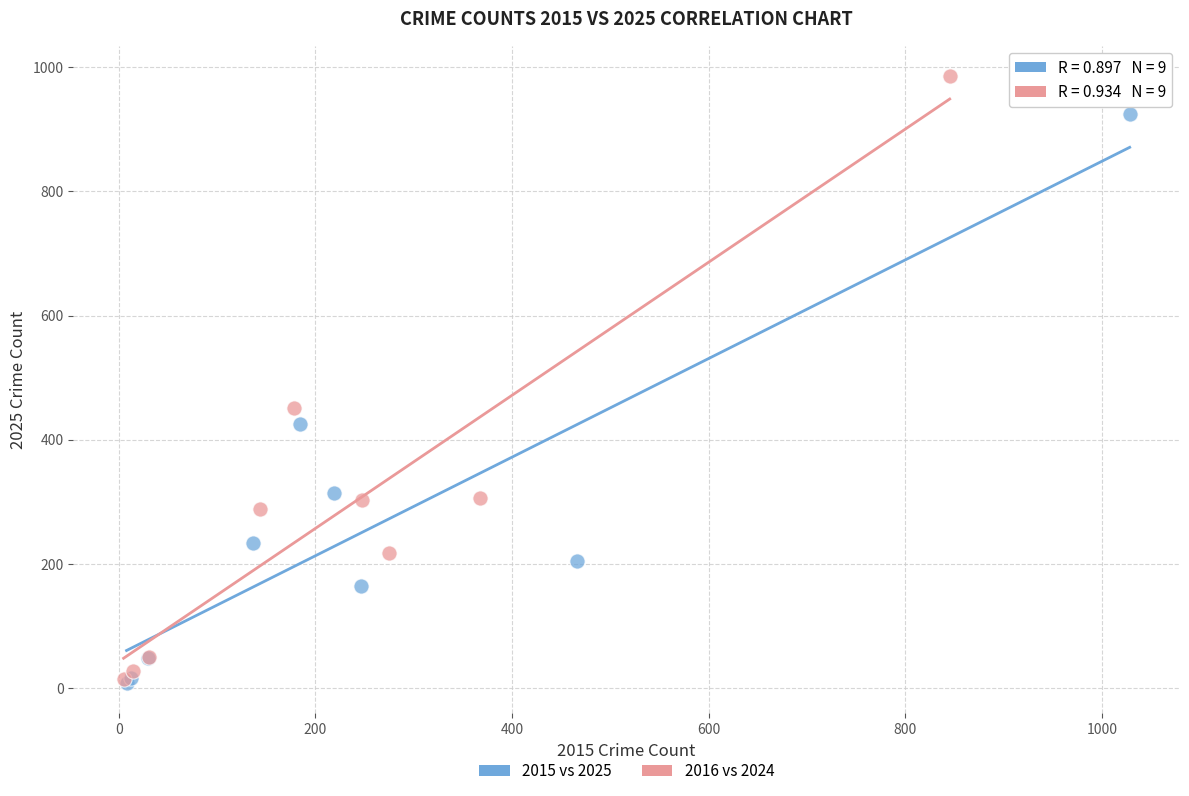

Which series has the largest Y range (max minus min)?

2016 vs 2024